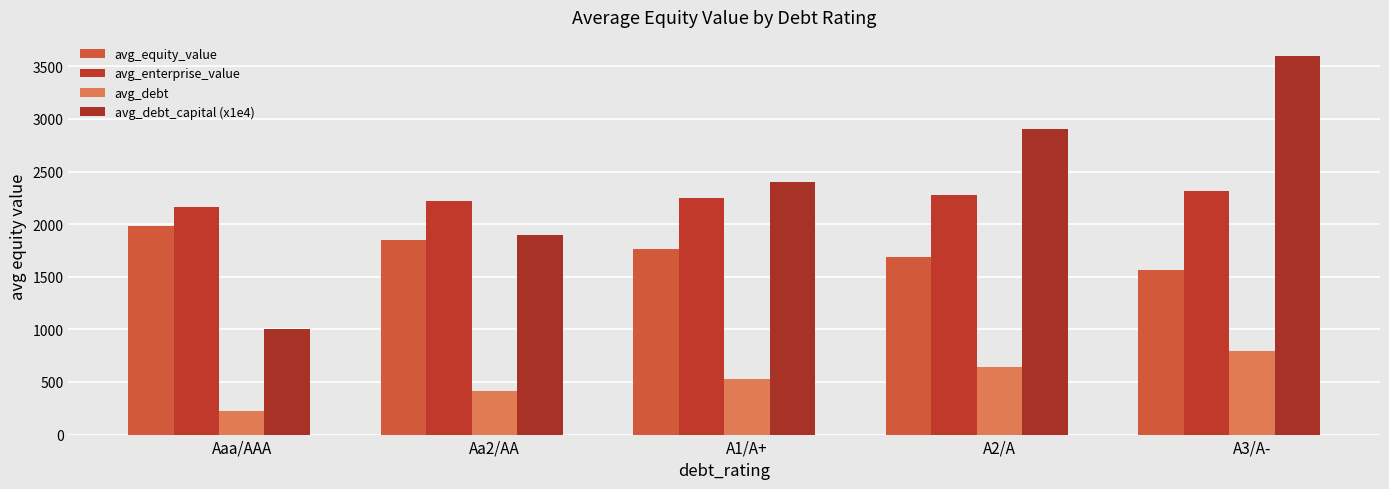

At which label is avg_debt closest to 505?

A1/A+